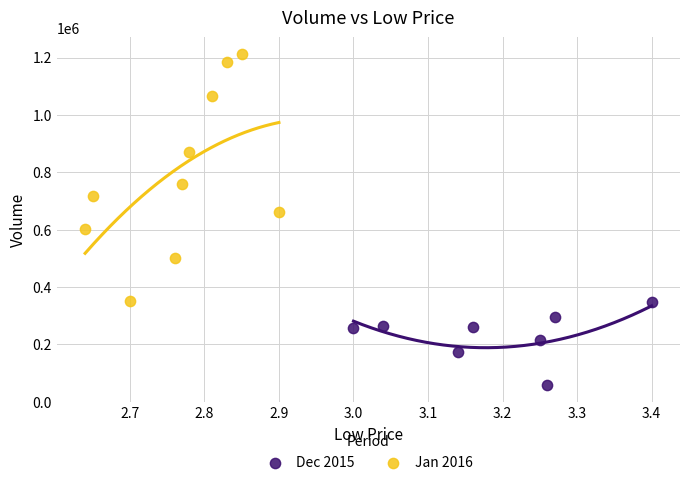

What are all the series names shown in the legend?

Dec 2015, Jan 2016